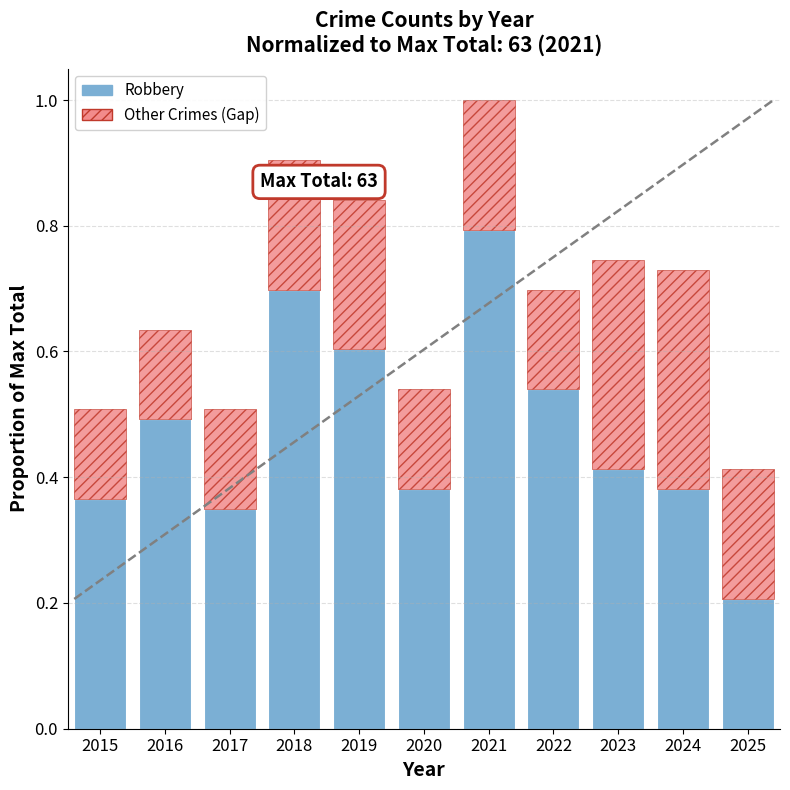

At which category is the sum across all series the highest?

2021